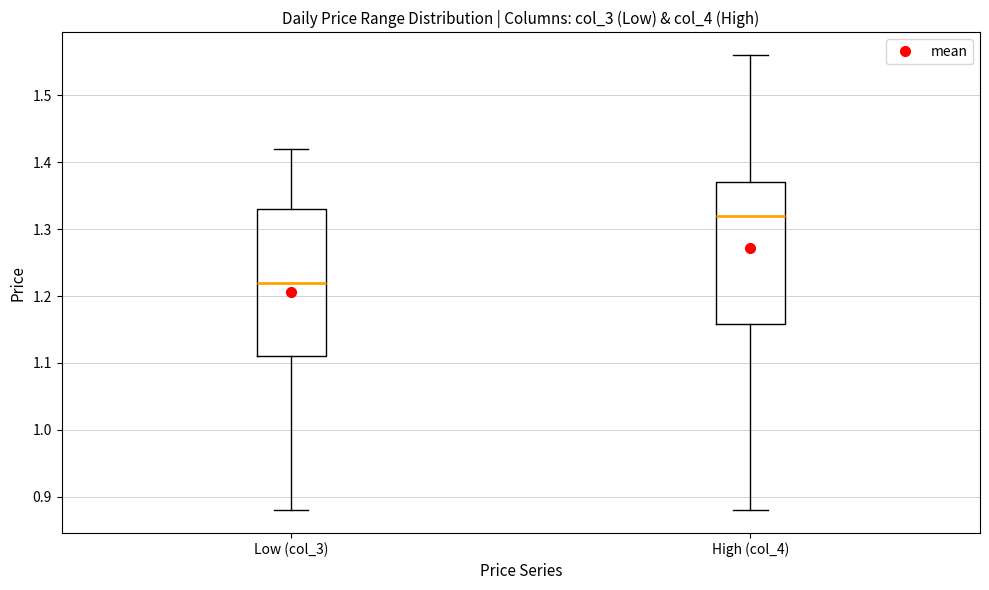

Reading left to right, transcribe this box plot: for each box, give where its median line is, the range the box spans, and where its two whiskers end, as read against the y-axis. The values are not printed on the chart, so give them approximately, as read against the axis.

Low (col_3): median 1.22, box 1.11 to 1.33, whiskers 0.88 to 1.42
High (col_4): median 1.32, box 1.16 to 1.37, whiskers 0.88 to 1.56